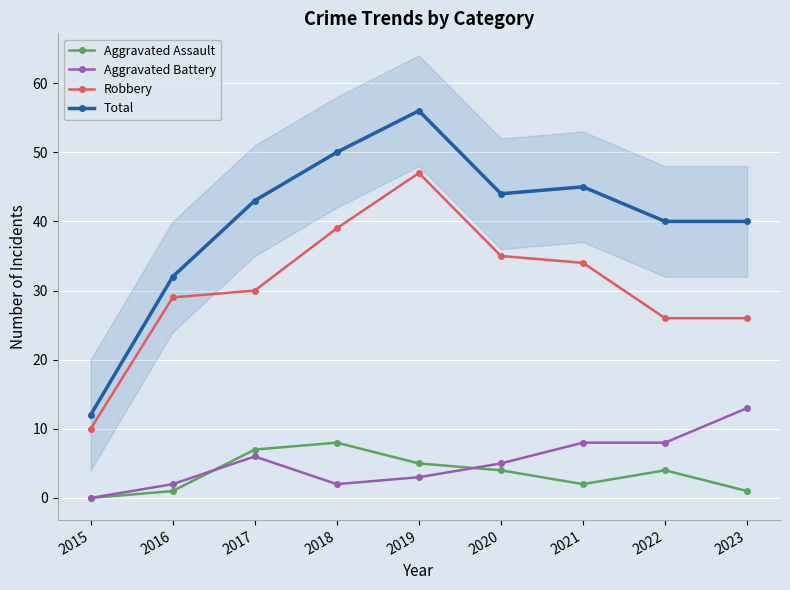

Which category has the lowest value in the Total series?

2015